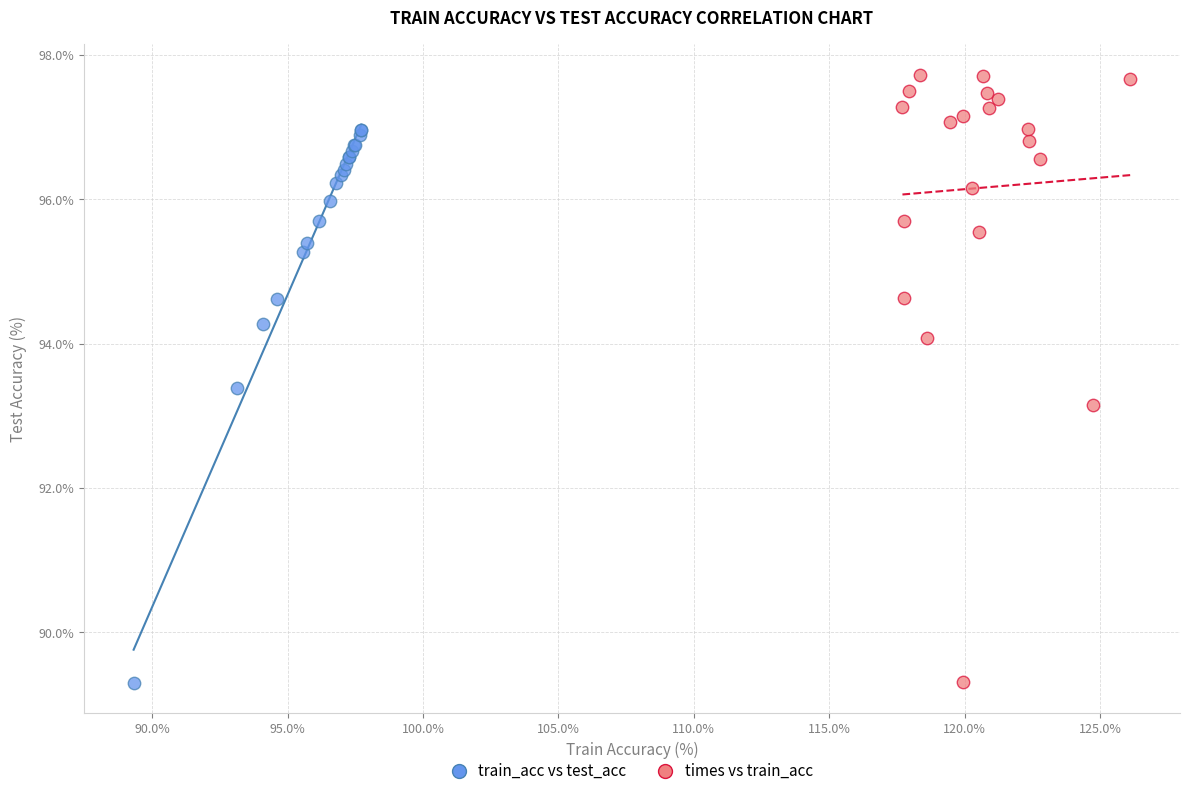

Which series has the largest Y range (max minus min)?

times vs train_acc